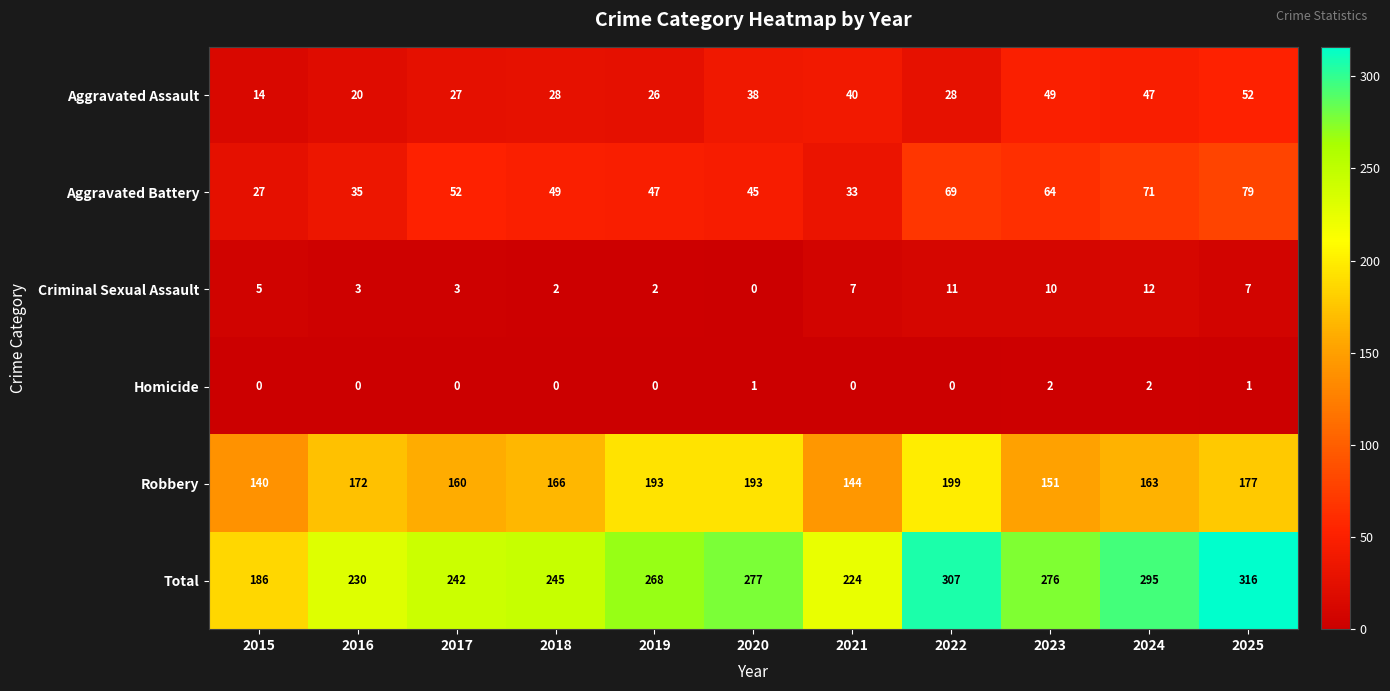

What is the spread (max minus min) of values at 2025?

315